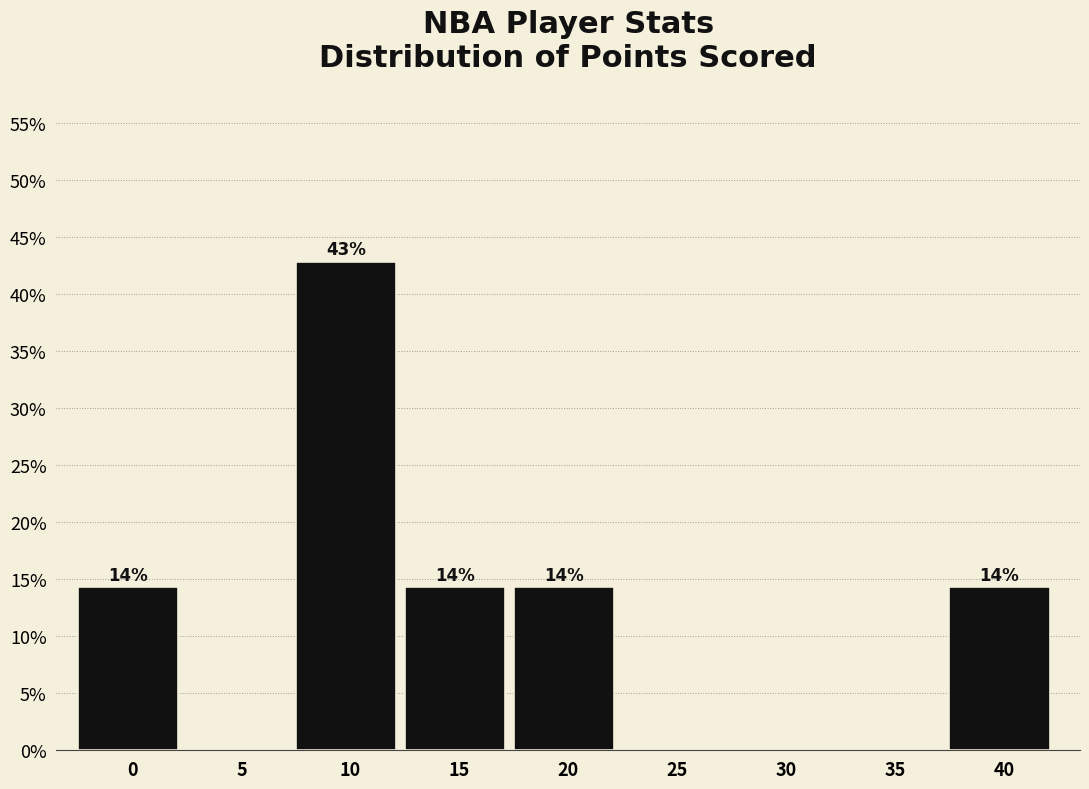

Are the bars horizontal?

No